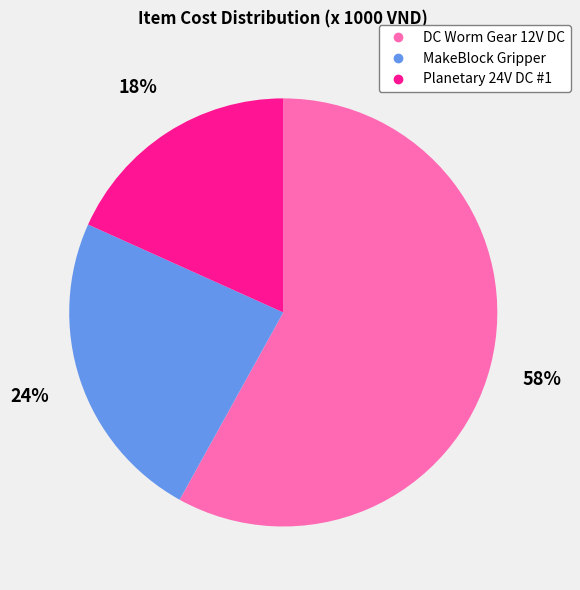

True or false: MakeBlock Gripper accounts for 31% of the total.

False